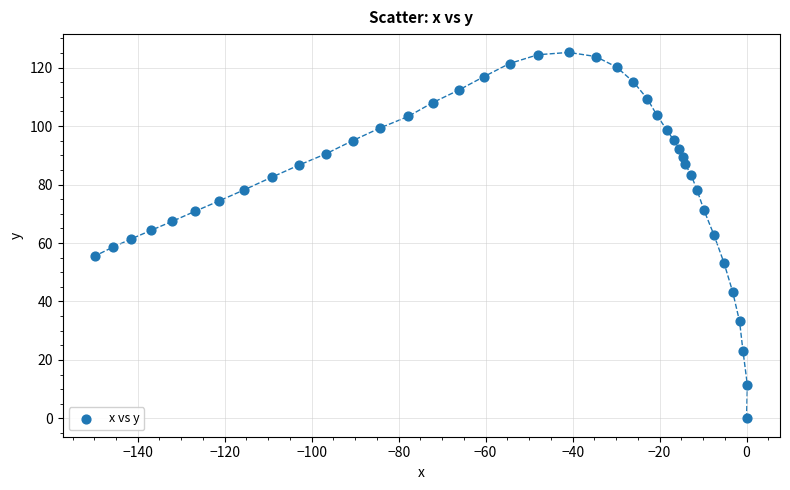

What is the range of X values (max minus min)?

150.0